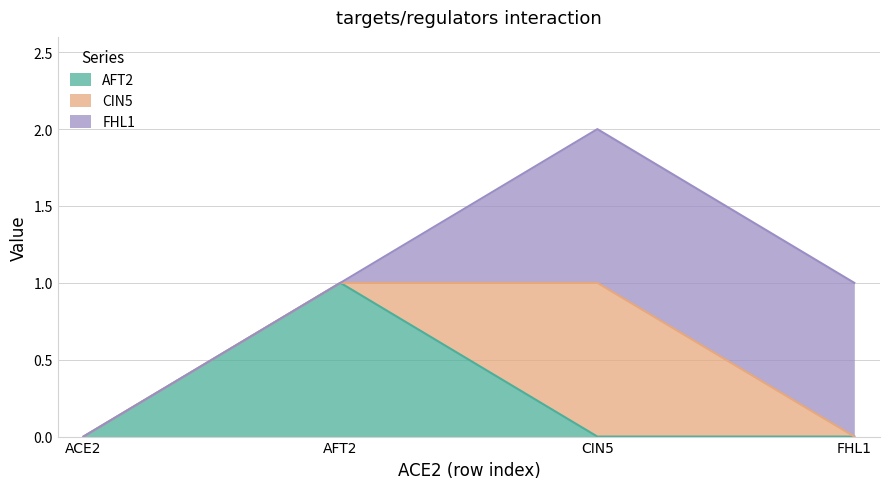

Does the chart have visible grid lines?

Yes